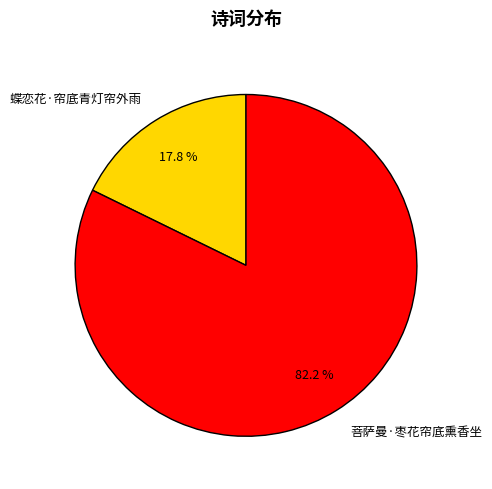

Count the number of slices in the pie.

2